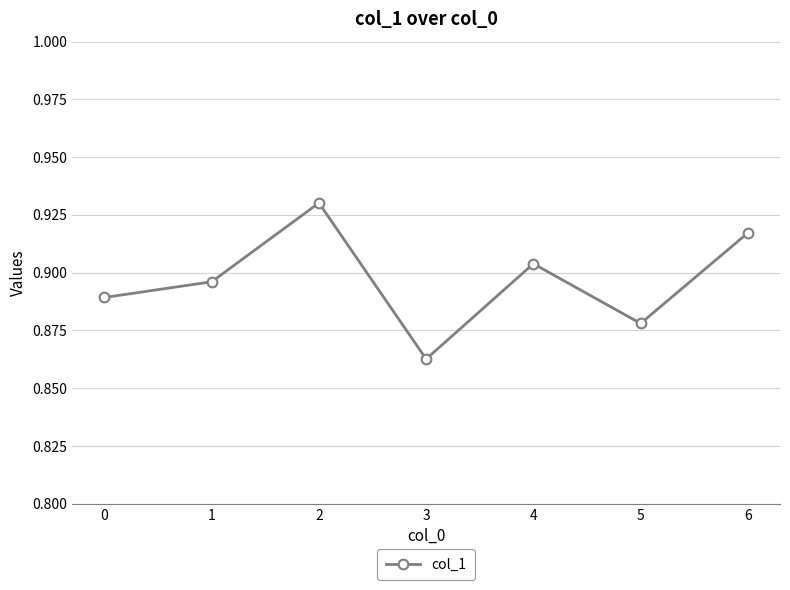

List the labels in order of value, largest first.

2, 6, 4, 1, 0, 5, 3